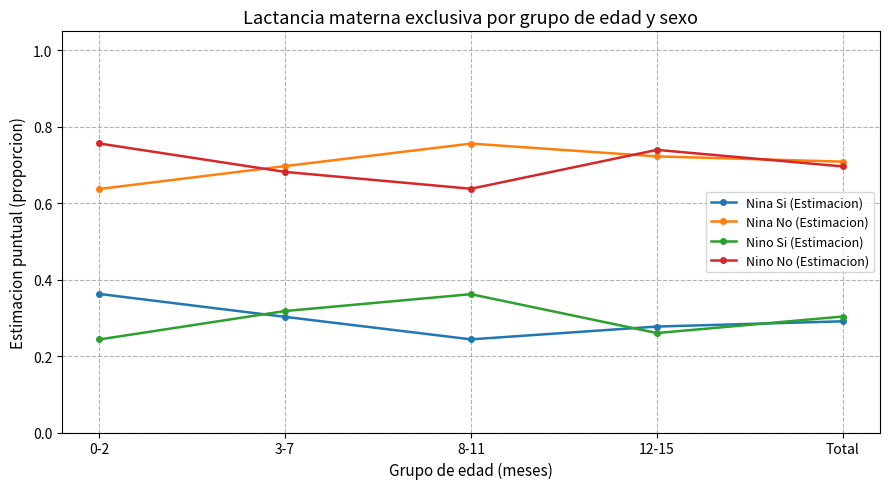

The Nina Si (Estimacion) series shows 0.1 at 0-2. True or false?

False